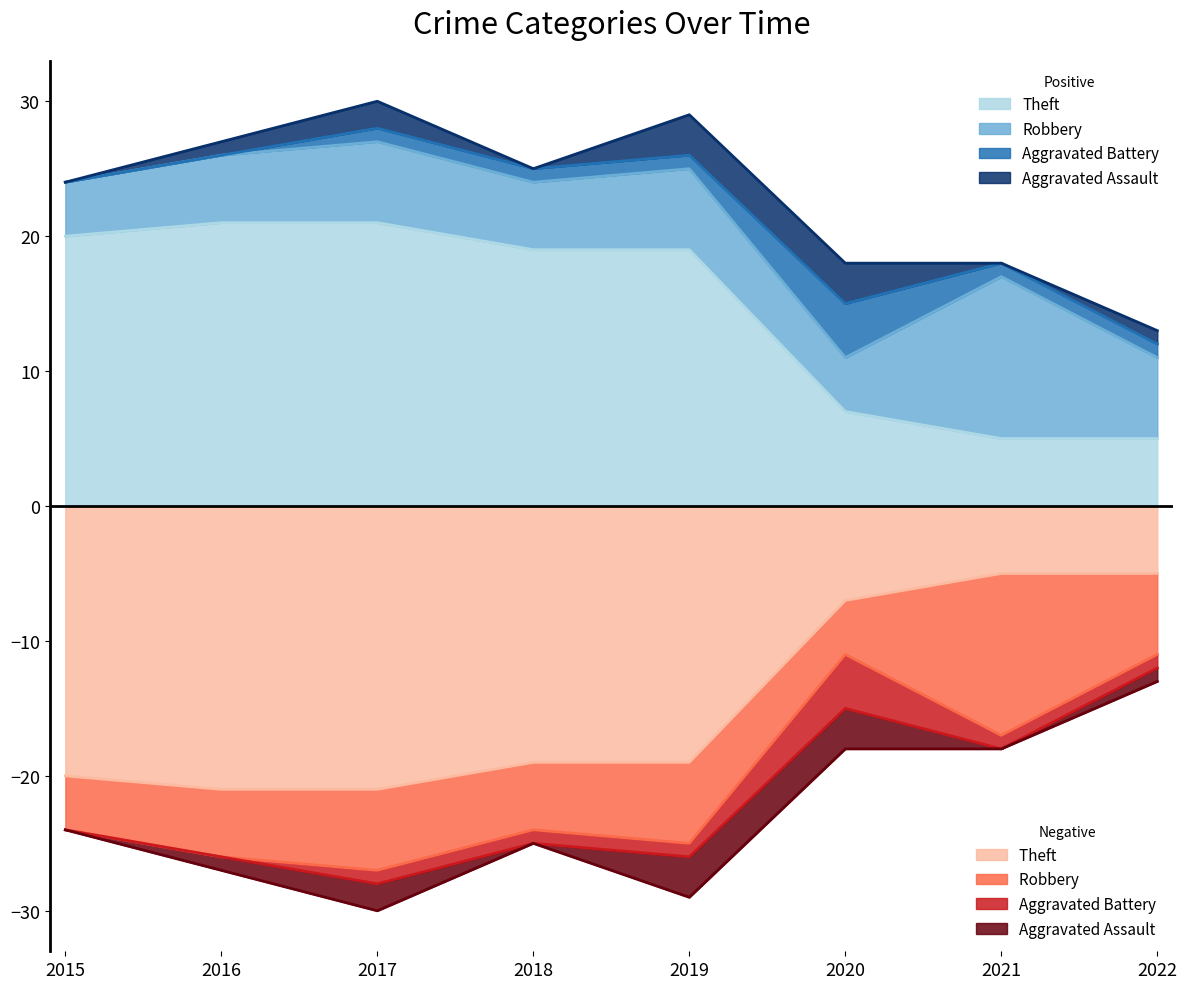

How many data points in Aggravated Battery are less than 1?

2